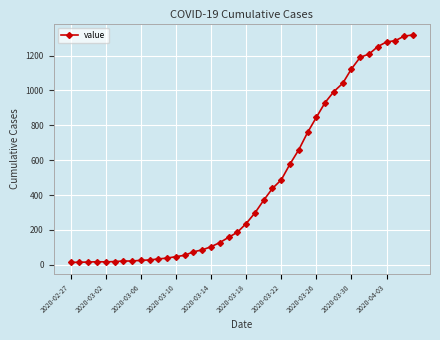

What is the greatest value displayed?

1319